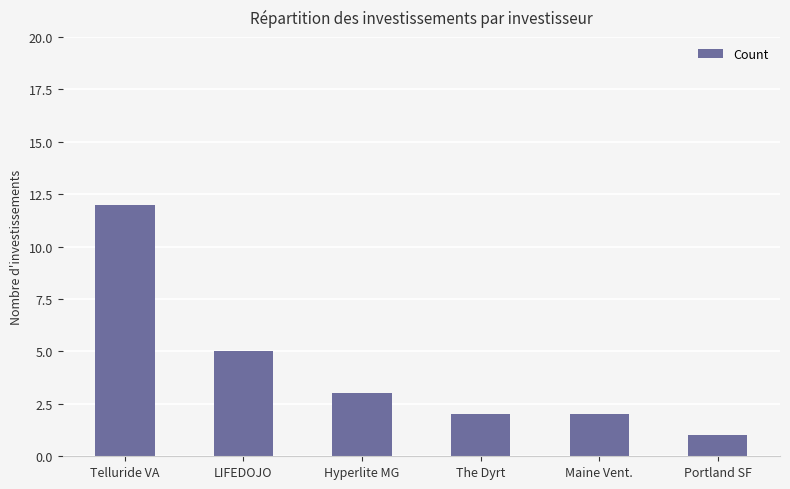

Count the number of categories in the chart.

6